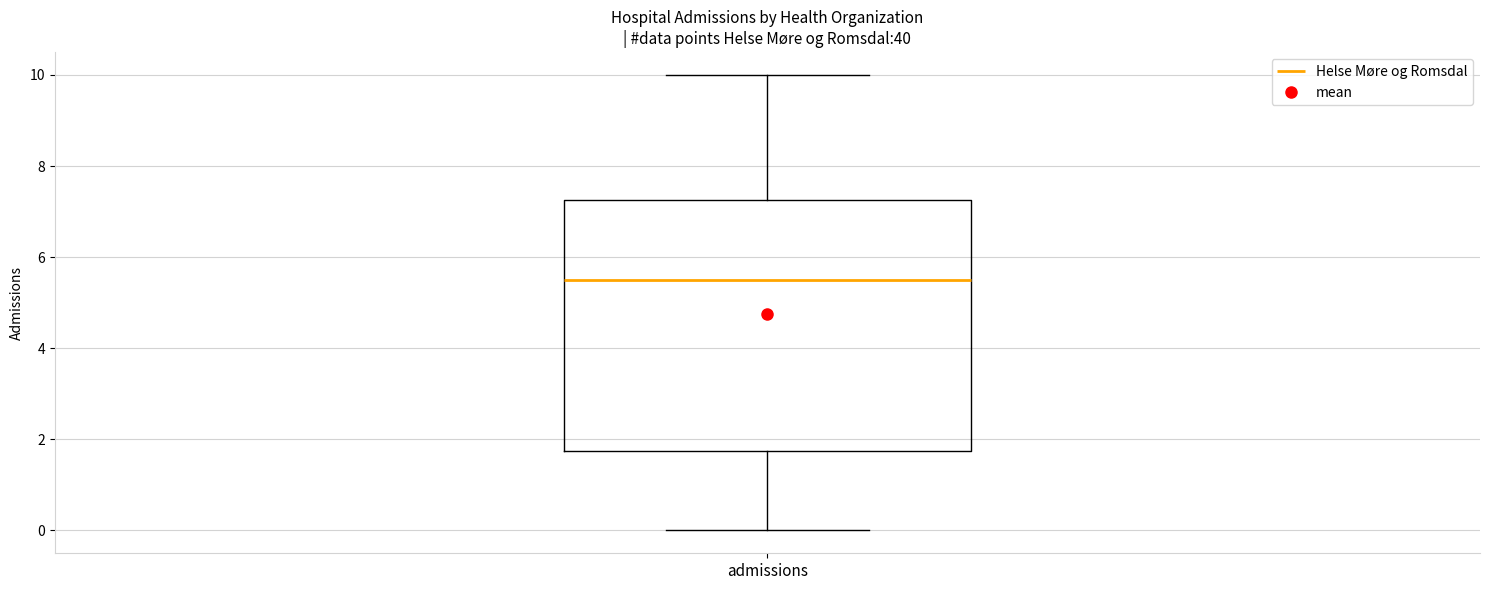

Where does the median line of the box for admissions sit on the y-axis? The values are not printed on the chart, so give them approximately, as read against the axis.

5.6